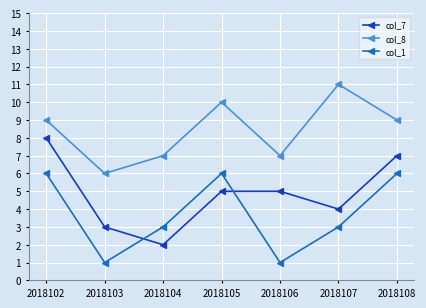

True or false: col_7 and col_8 cross at least once.

False